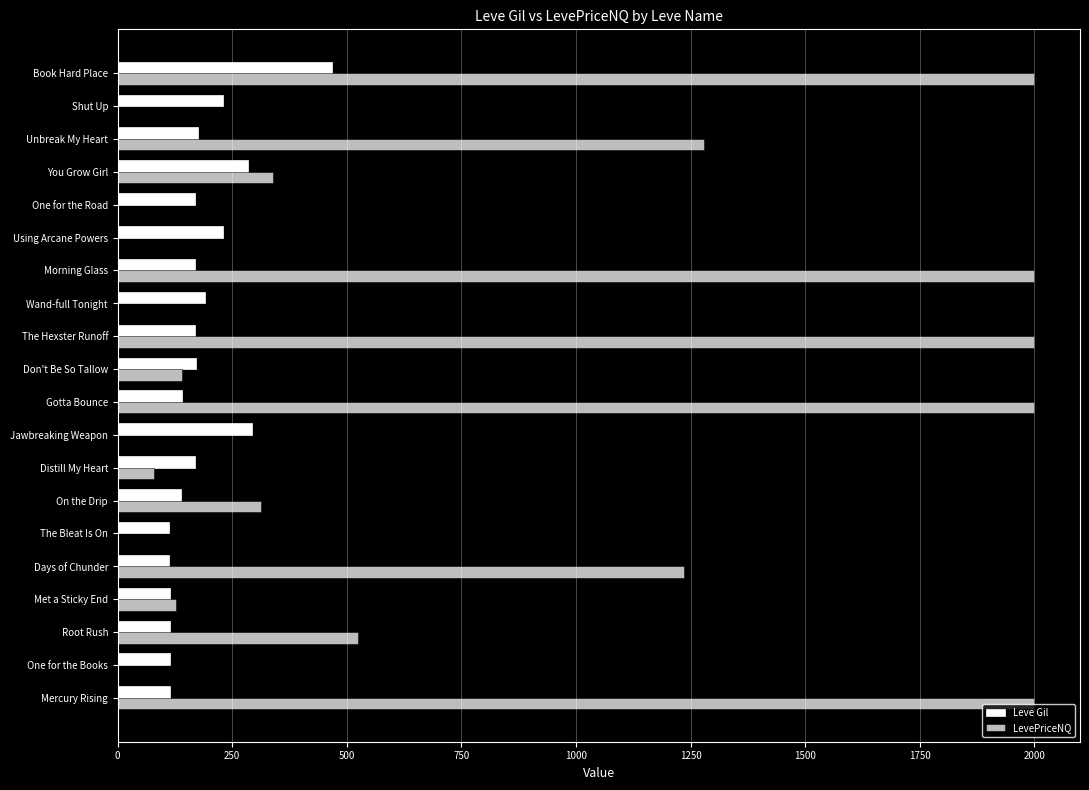

Count the number of categories in the chart.

20